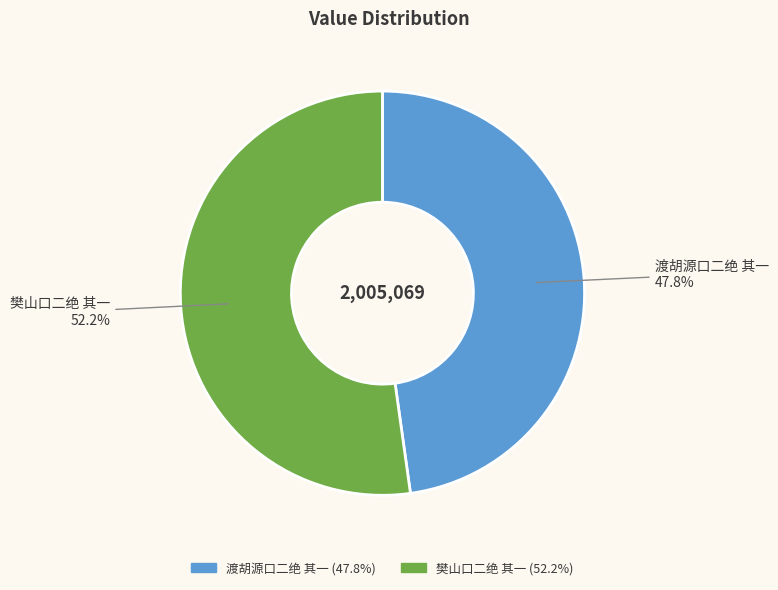

The 樊山口二绝 其一 slice represents 39% of the pie. True or false?

False